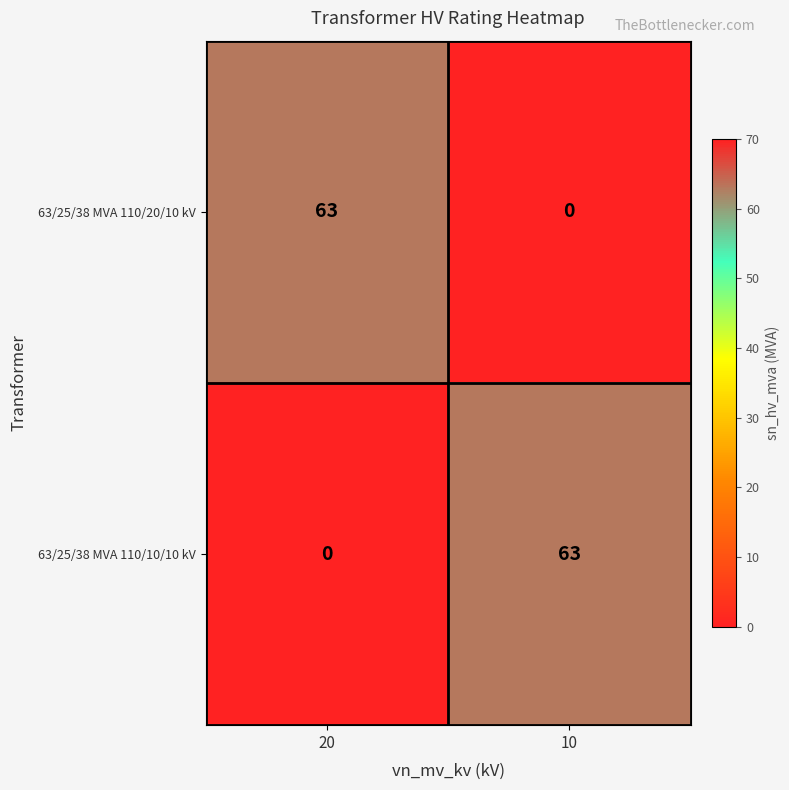

Reading left to right, what are all the values shown in this chart?

63/25/38 MVA 110/20/10 kV: 63	0
63/25/38 MVA 110/10/10 kV: 0	63